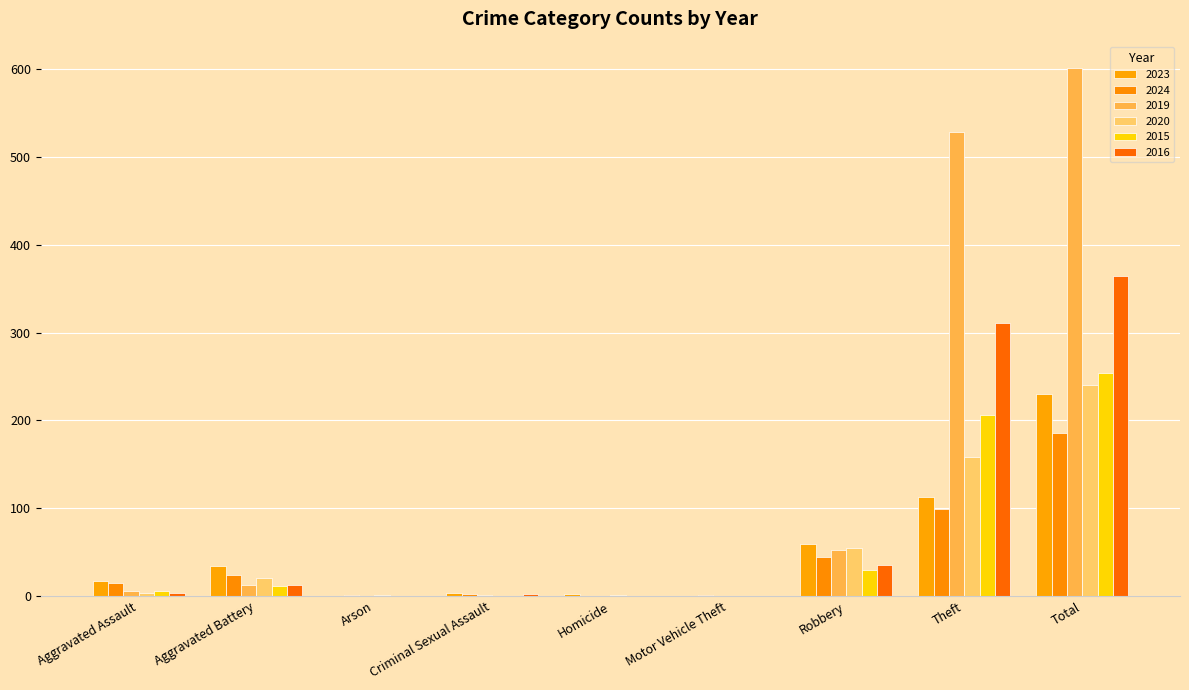

The value of 2024 at Motor Vehicle Theft is 2. True or false?

False